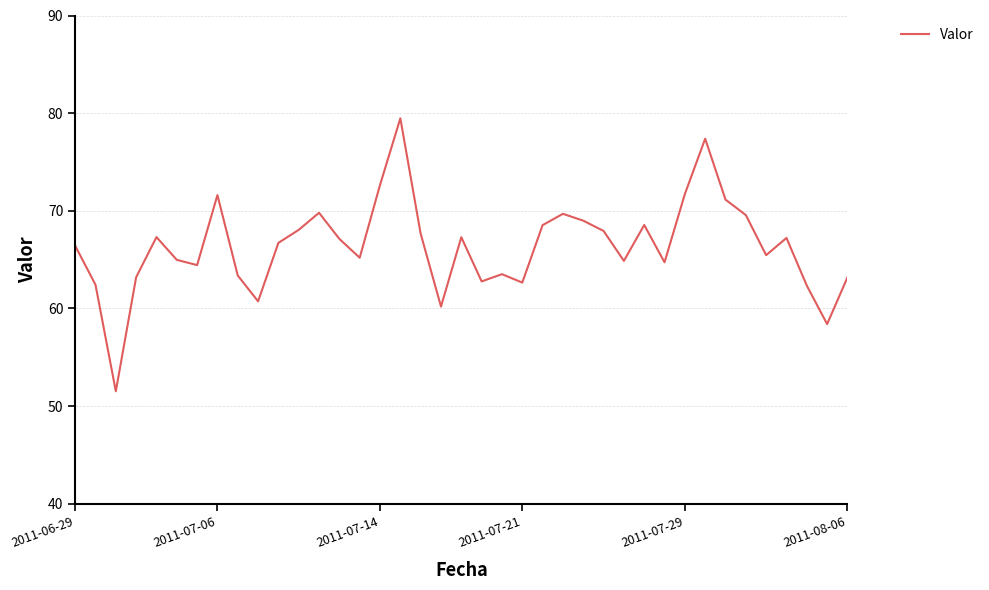

What is the greatest value displayed?

79.5